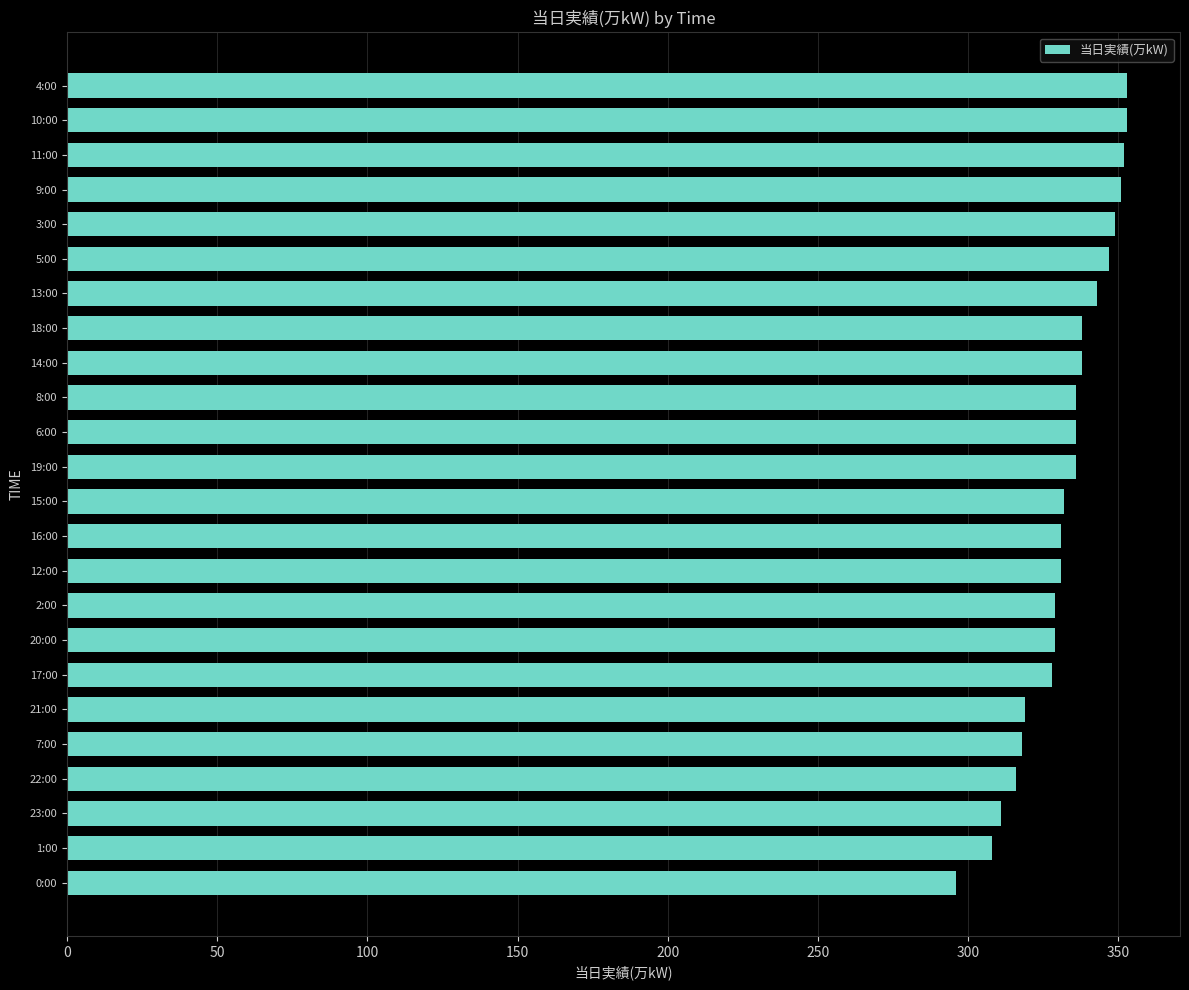

Which has a higher value, 17:00 or 13:00?

13:00